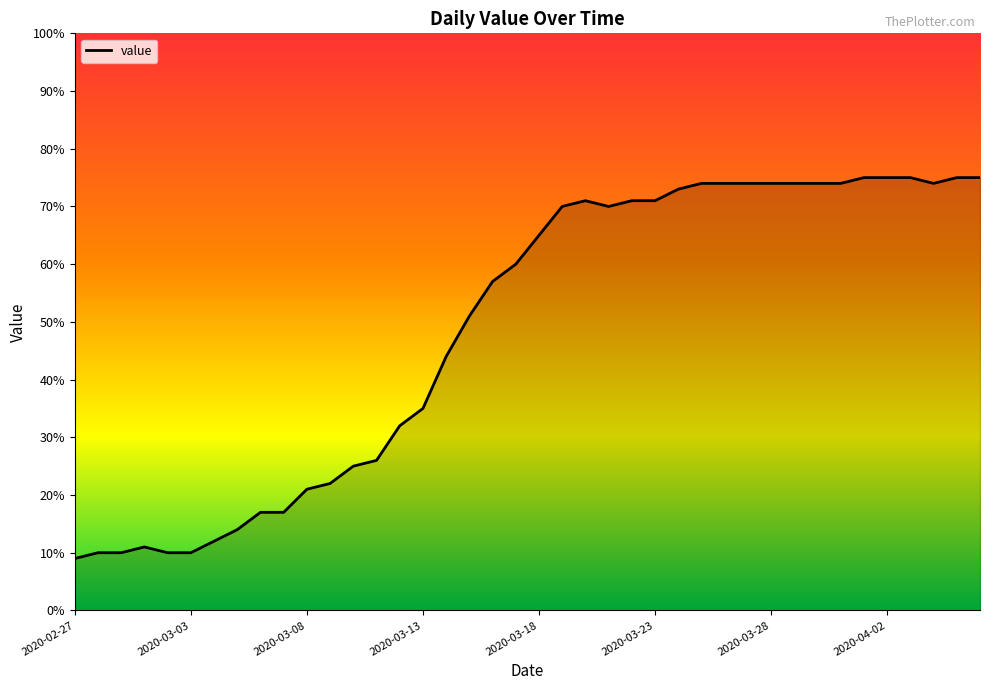

Reading left to right, transcribe all the data shown in this chart.

9	10	10	11	10	10	12	14	17	17	21	22	25	26	32	35	44	51	57	60	65	70	71	70	71	71	73	74	74	74	74	74	74	74	75	75	75	74	75	75